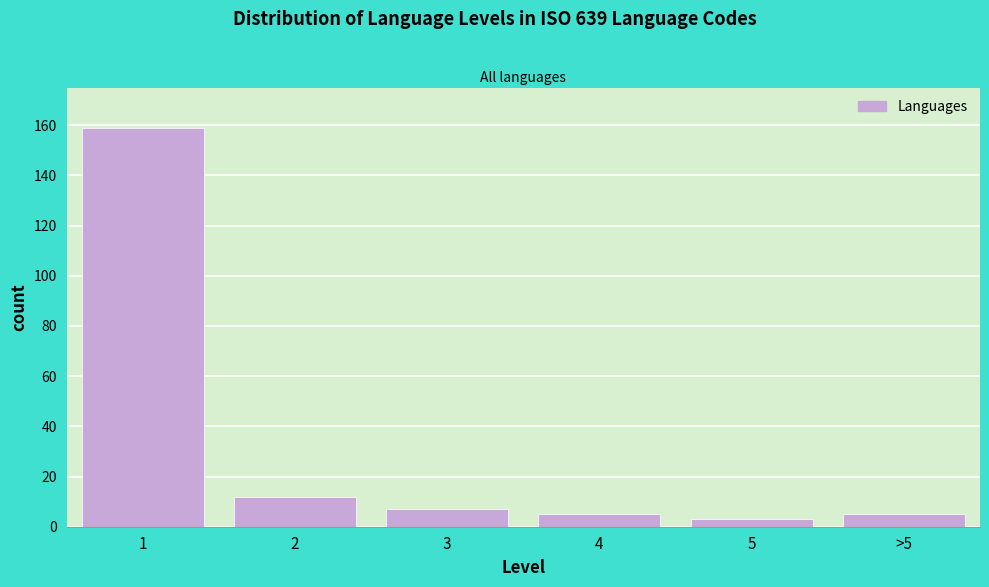

Reading left to right, transcribe all the data shown in this chart.

159	12	7	5	3	5